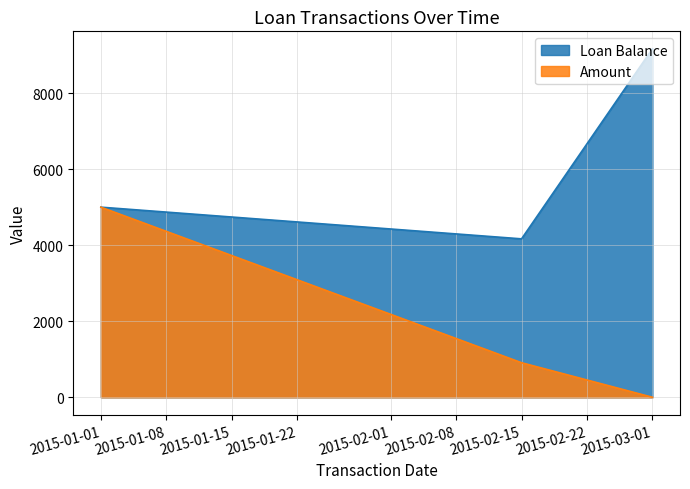

At which label does Loan Balance reach its minimum?

2015-02-15